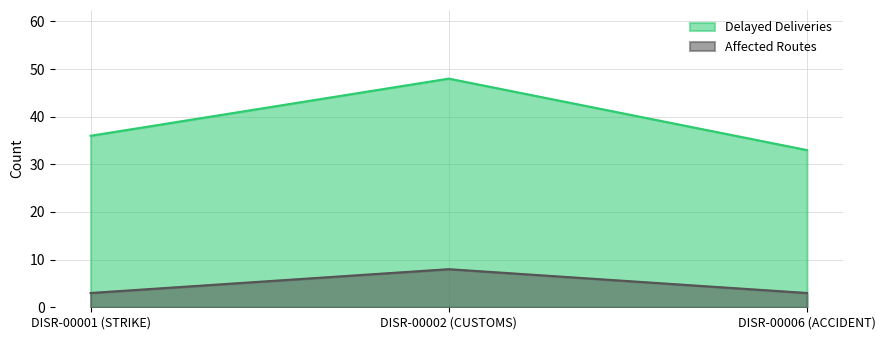

What is the highest value of the Affected Routes series?

8